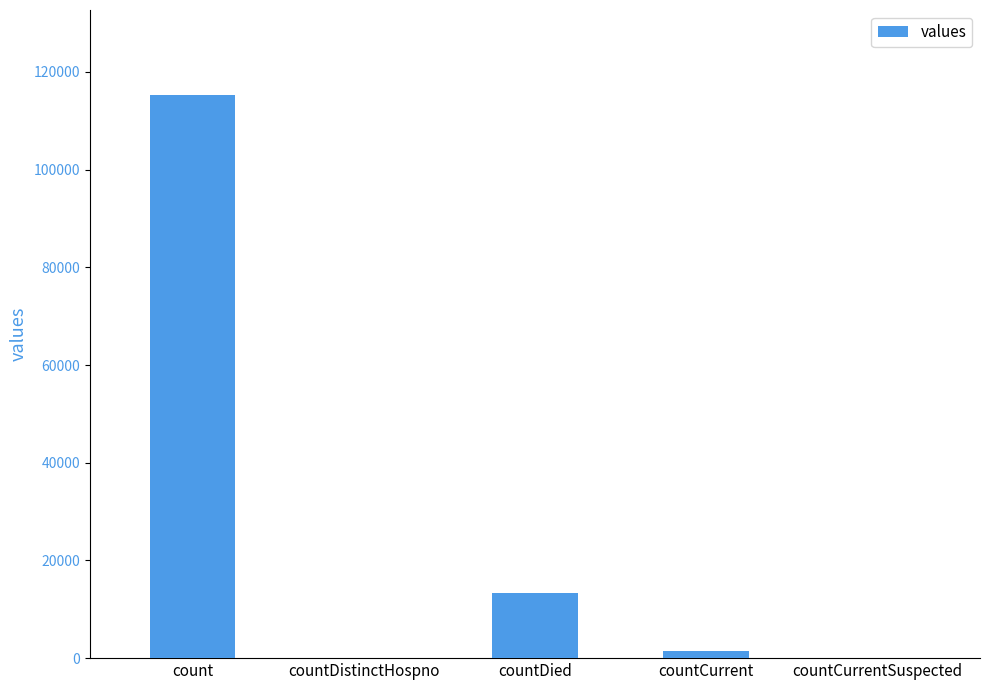

What is the maximum value shown in the chart?

115379